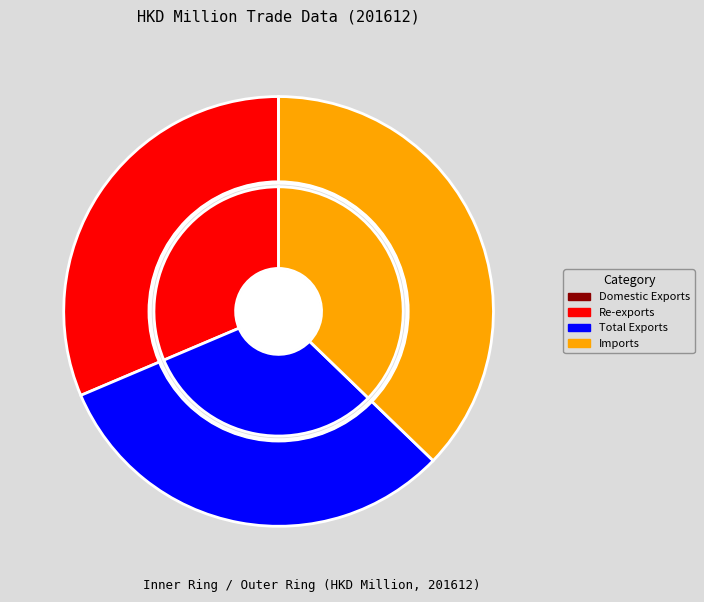

Rank the categories by value from lowest to highest.

Domestic Exports, Re-exports, Total Exports, Imports